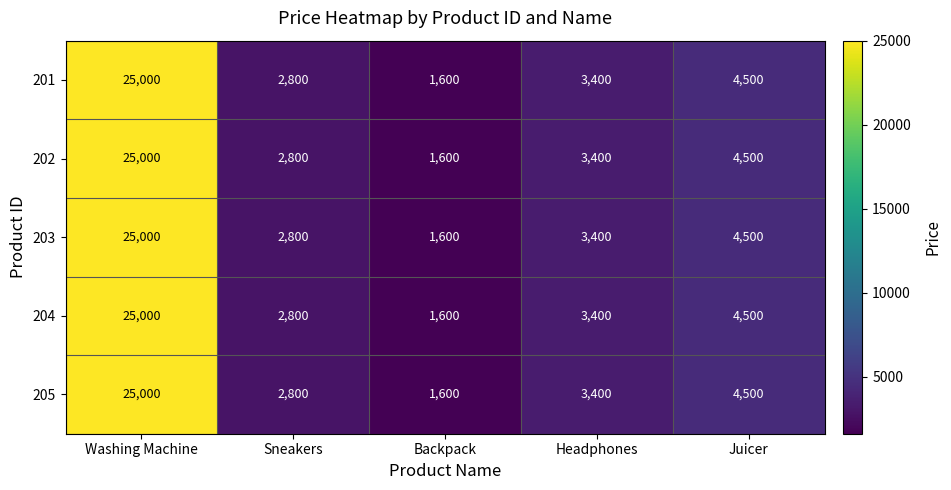

At which label does 202 first exceed 3400?

Washing Machine